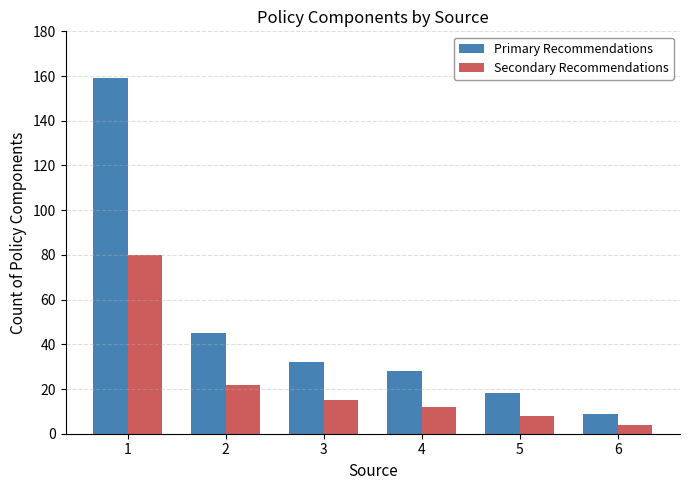

How many groups of bars are there?

6